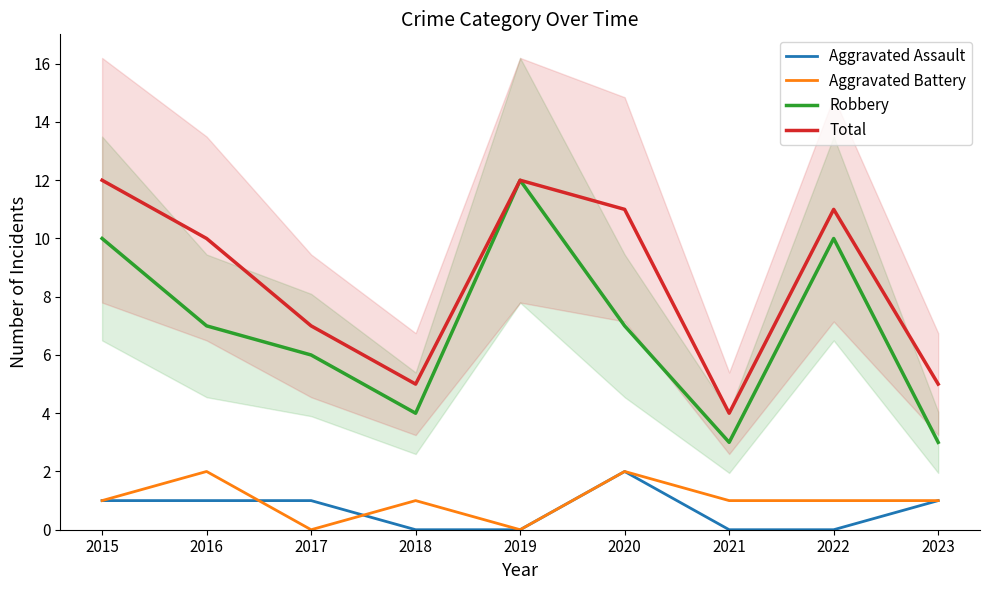

True or false: Total and Aggravated Battery intersect in this chart.

False